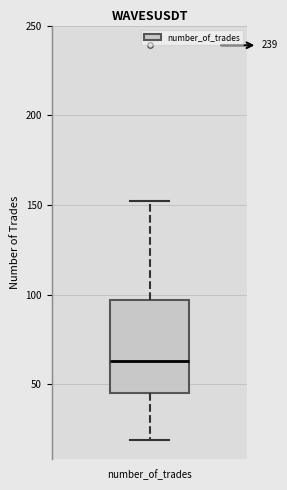

Transcribe this box plot: give where the median line is, the range the box spans, and where the two whiskers end, as read against the y-axis. The values are not printed on the chart, so give them approximately, as read against the axis.

median 65, box 45 to 95, whiskers 20 to 150